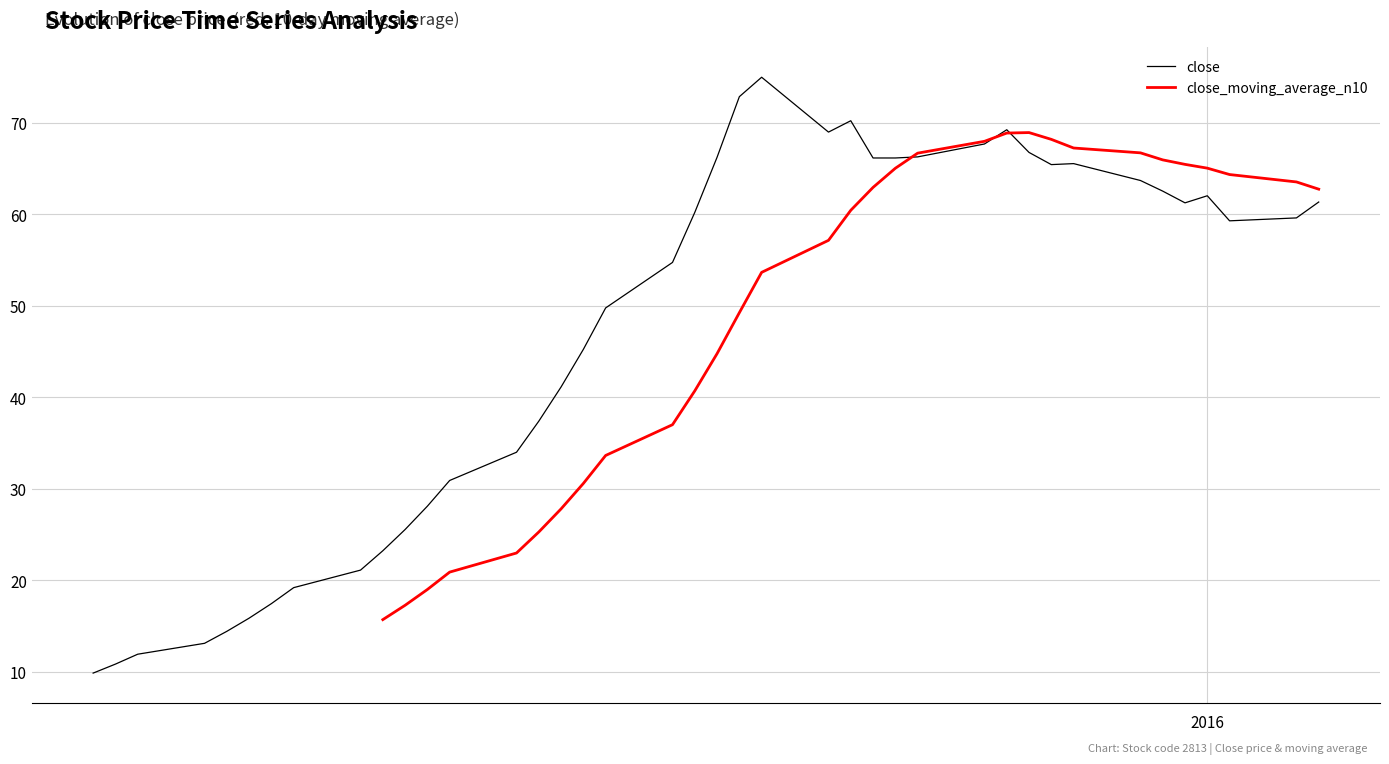

What is the lowest value of the close series?

9.8